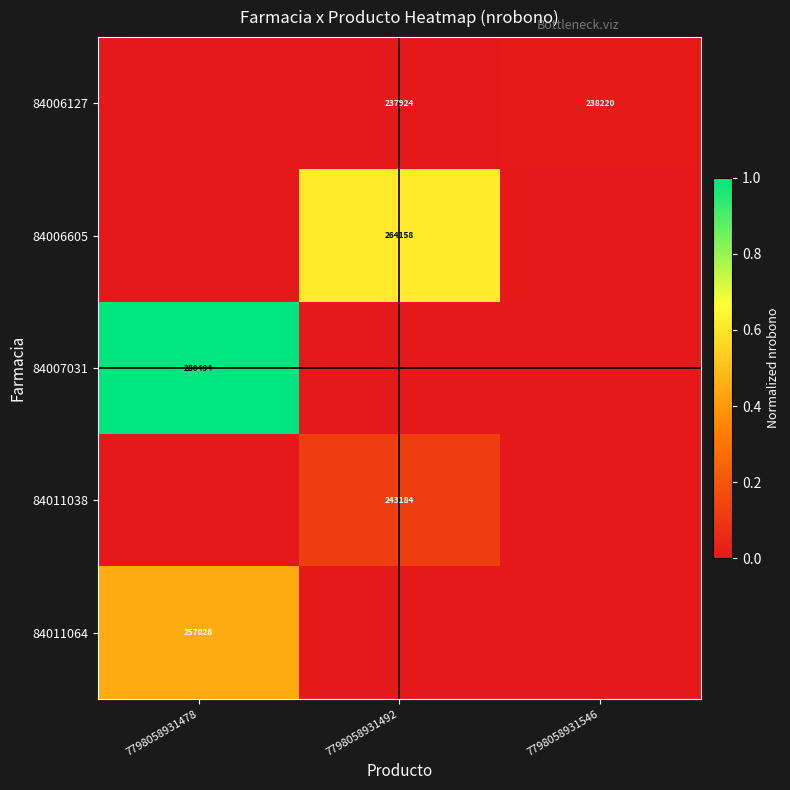

The value of 84011038 at 7798058931492 is 243184. True or false?

True